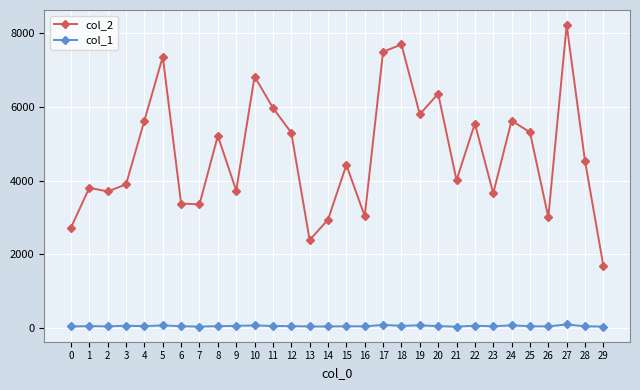

What is the greatest value displayed?

8226